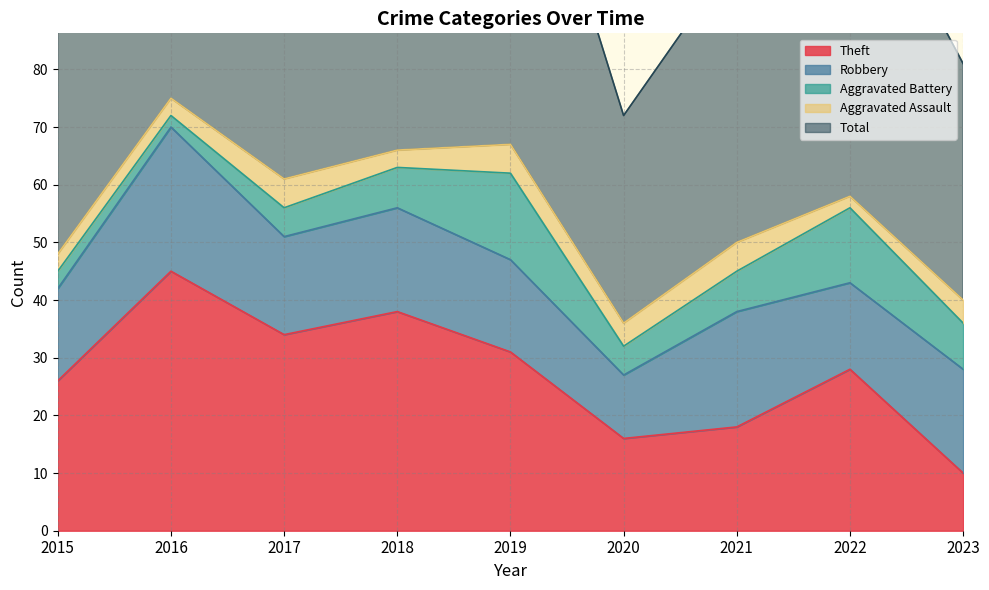

Reading right to left, extract all data points from this chart.

Theft: 10	28	18	16	31	38	34	45	26
Robbery: 18	15	20	11	16	18	17	25	16
Aggravated Battery: 8	13	7	5	15	7	5	2	3
Aggravated Assault: 4	2	5	4	5	3	5	3	3
Total: 41	60	50	36	68	68	61	75	48